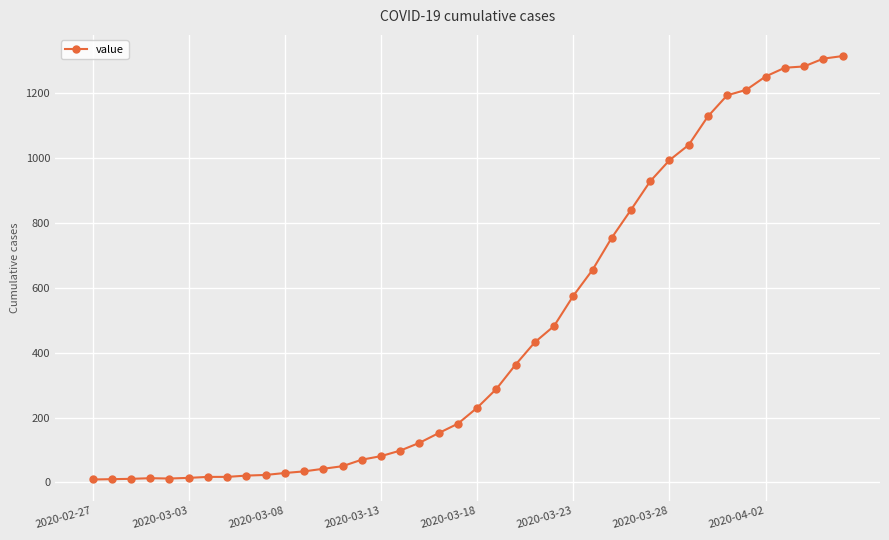

How many lines are shown in the chart?

1